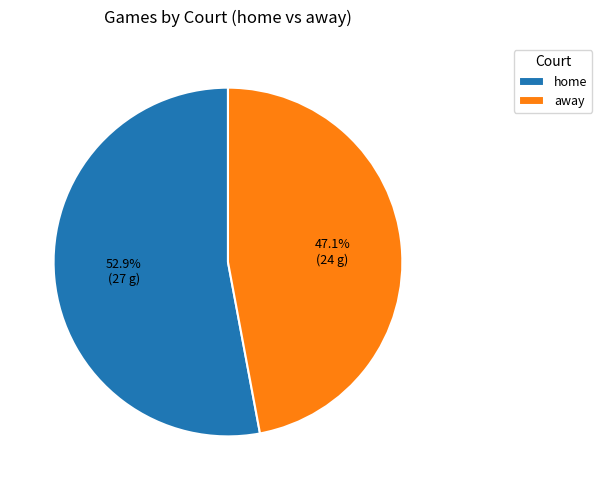

To the nearest percent, what is the difference between the away and home slice percentages?

6%